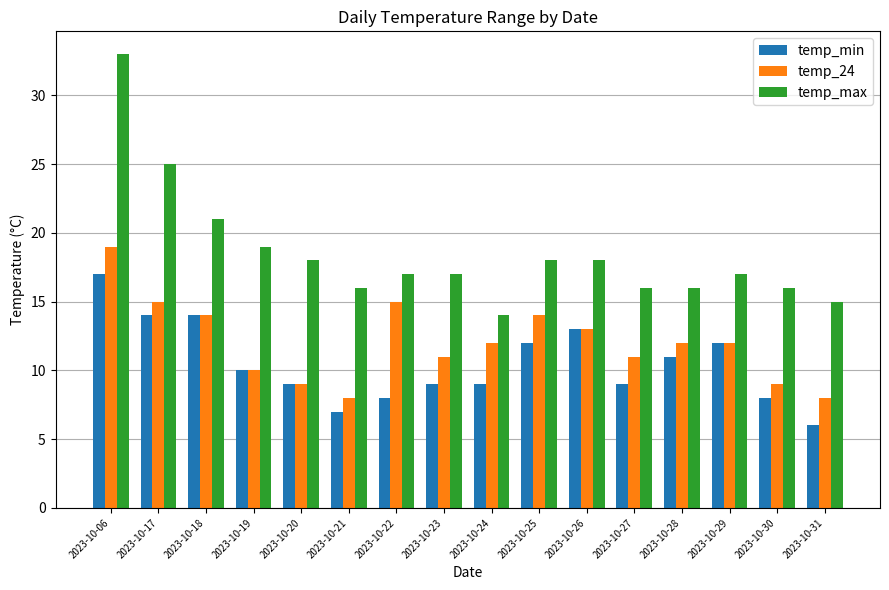

What is the spread (max minus min) of values at 2023-10-27?

7